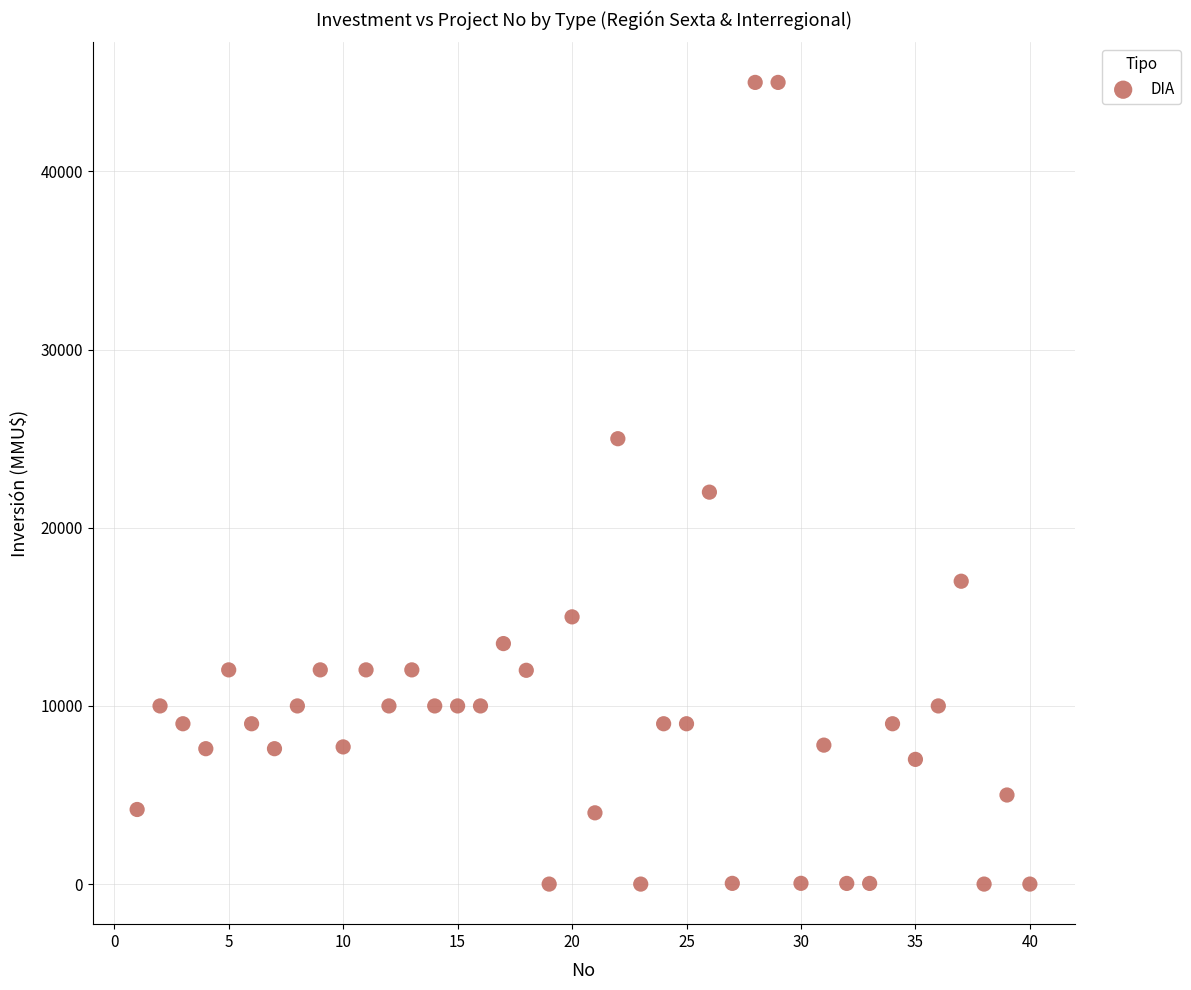

What is the range of Y values (max minus min)?

45000